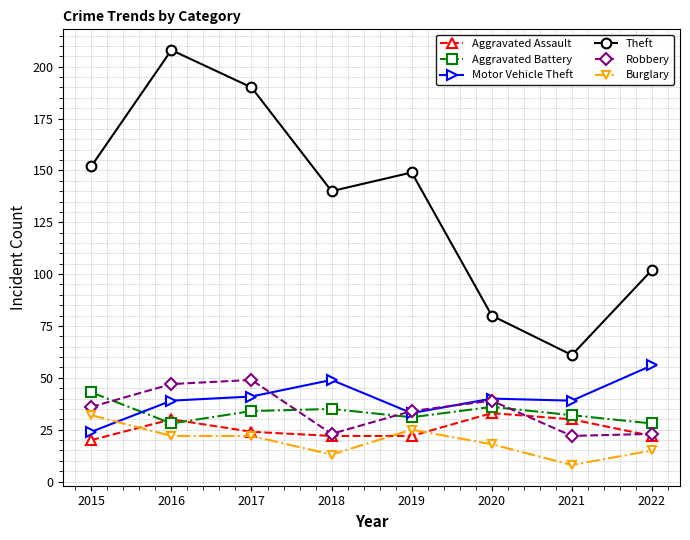

What is the difference between the Aggravated Assault values at 2019 and 2017?

2